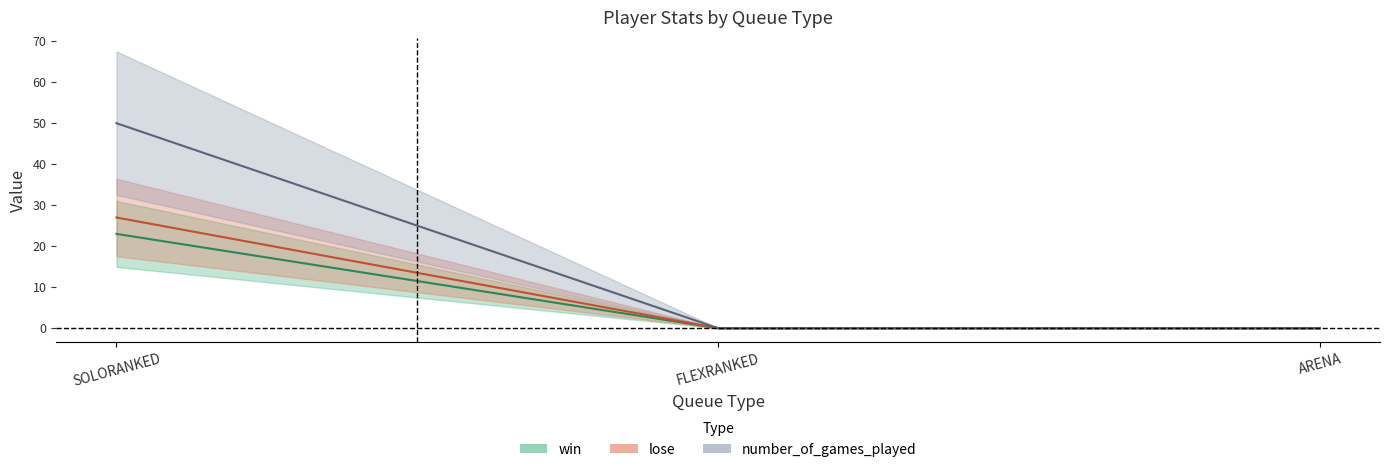

At how many categories does at least one series exceed 15?

1